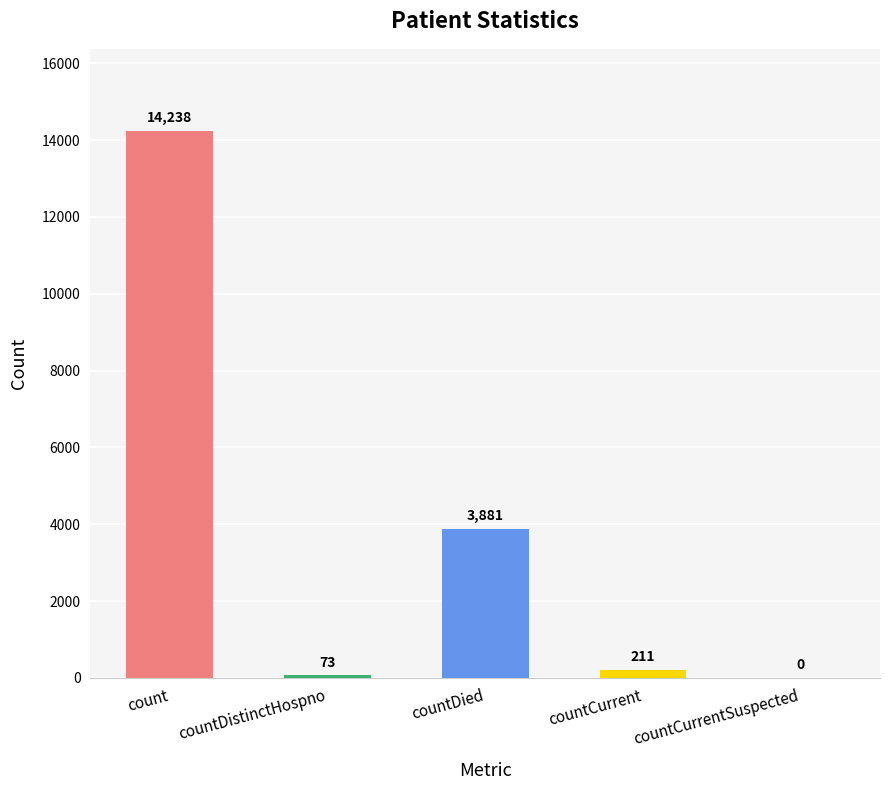

Reading left to right, what are all the values shown in this chart?

count=14238	countDistinctHospno=73	countDied=3881	countCurrent=211	countCurrentSuspected=0